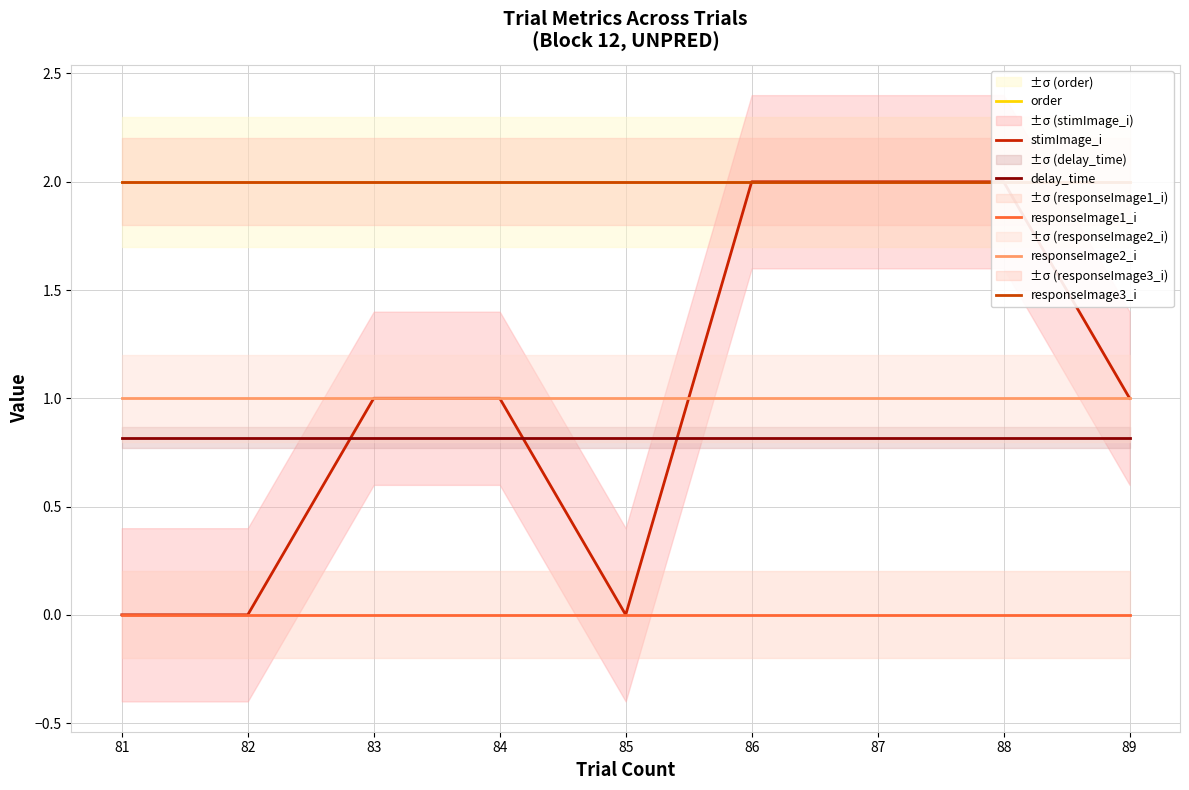

Is the value of stimImage_i at 81 greater than the value of order at 83?

No